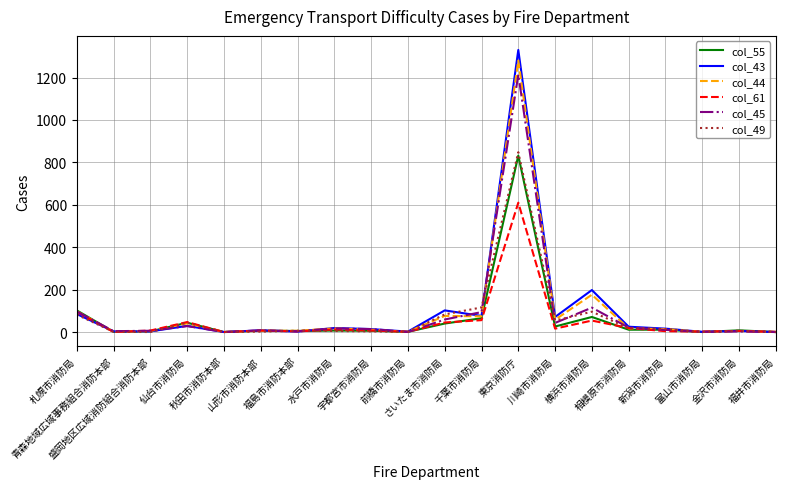

At which label does col_61 first exceed 7?

札幌市消防局